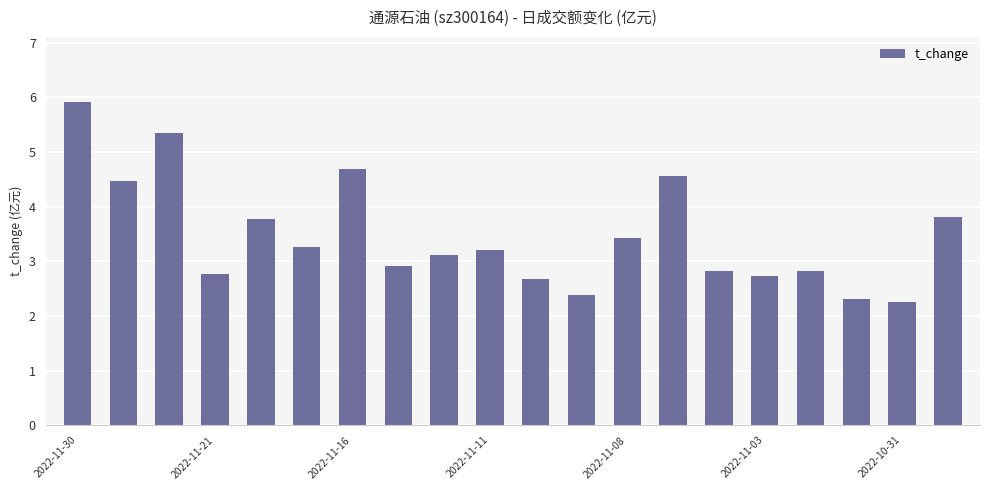

What is the smallest value displayed?

2.3